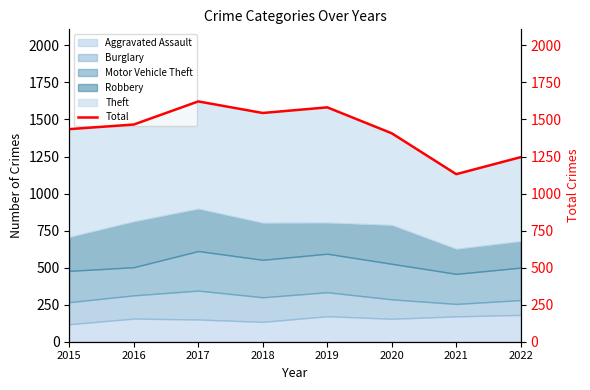

Reading left to right, extract all data points from this chart.

1435	1466	1622	1544	1582	1407	1131	1246